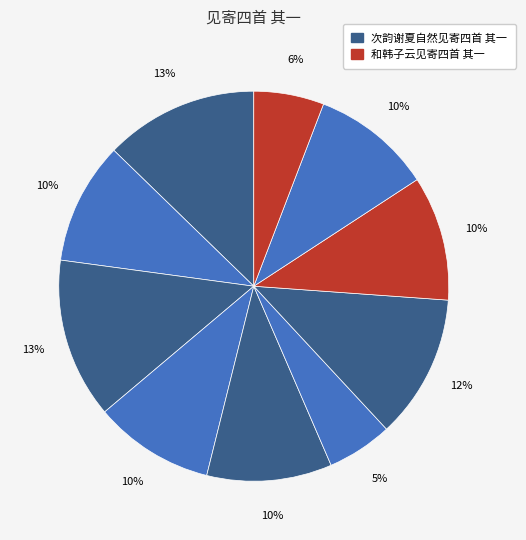

How many slices are in this pie chart?

10